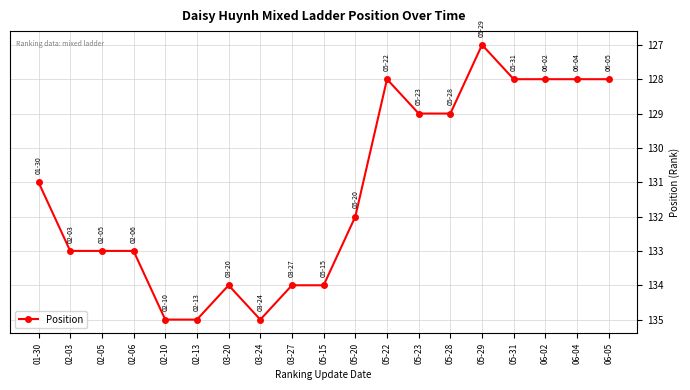

True or false: there are more than 0 points higher than both neighbors.

True